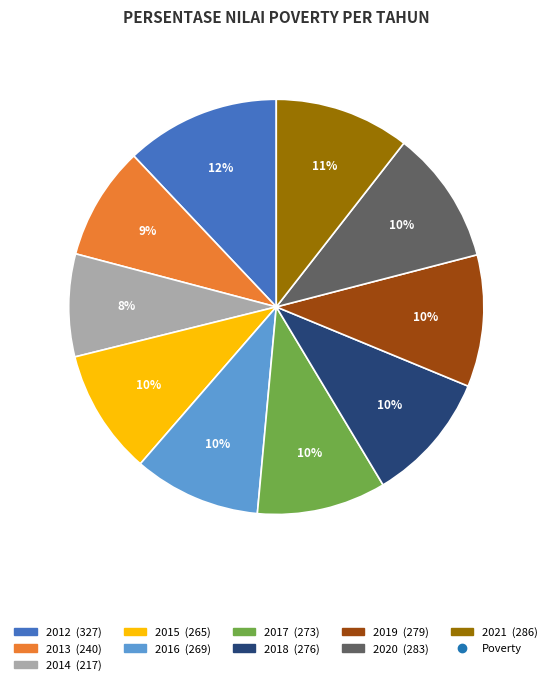

Is there any slice that represents more than half of the pie?

No